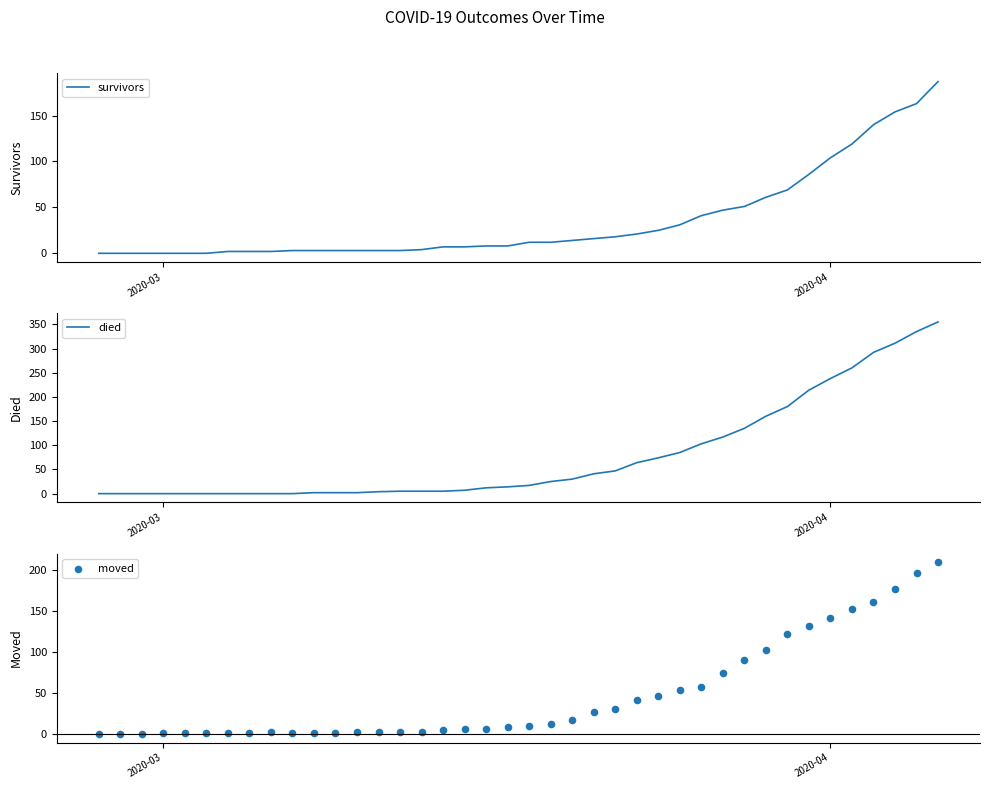

Which series has the largest total across all categories?

died